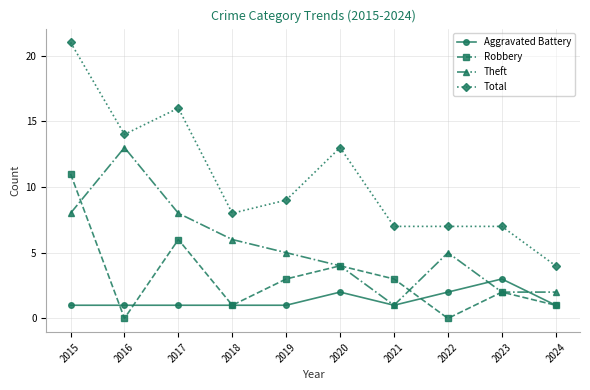

List the series in order of their peak value, lowest first.

Aggravated Battery, Robbery, Theft, Total